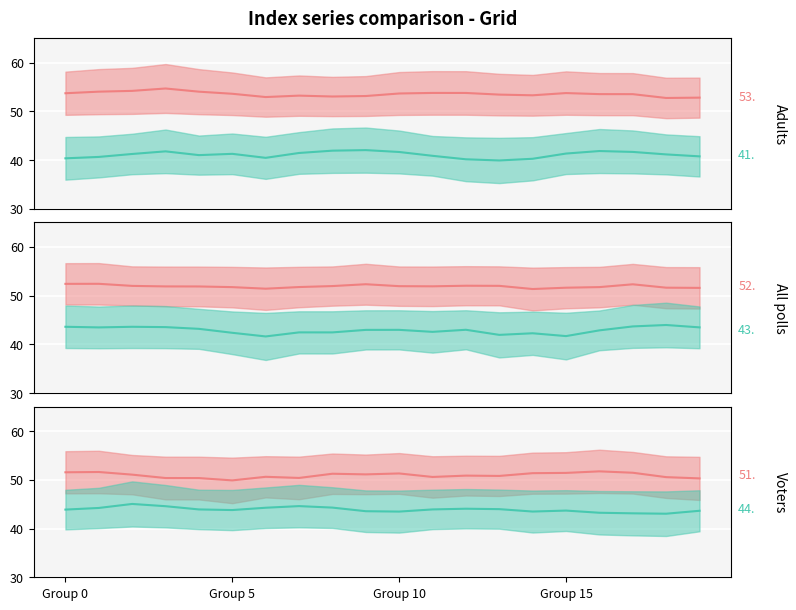

At which label is Disapproval line closest to 44?

13